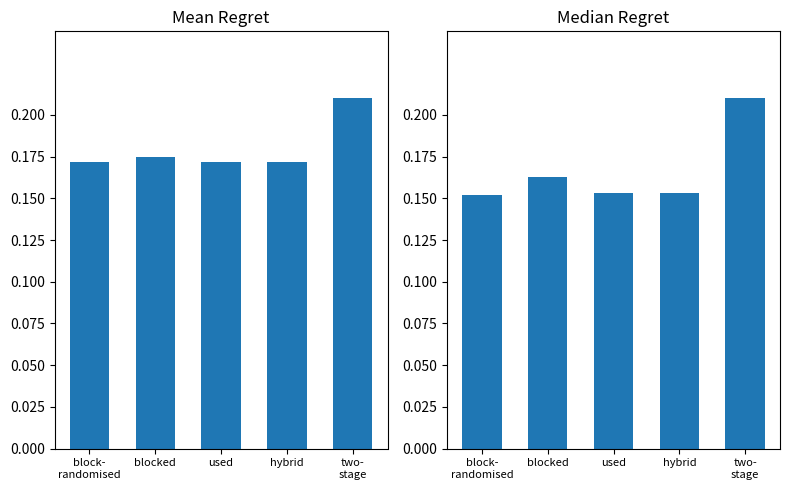

Which label corresponds to the smallest value in the chart?

block-
randomised